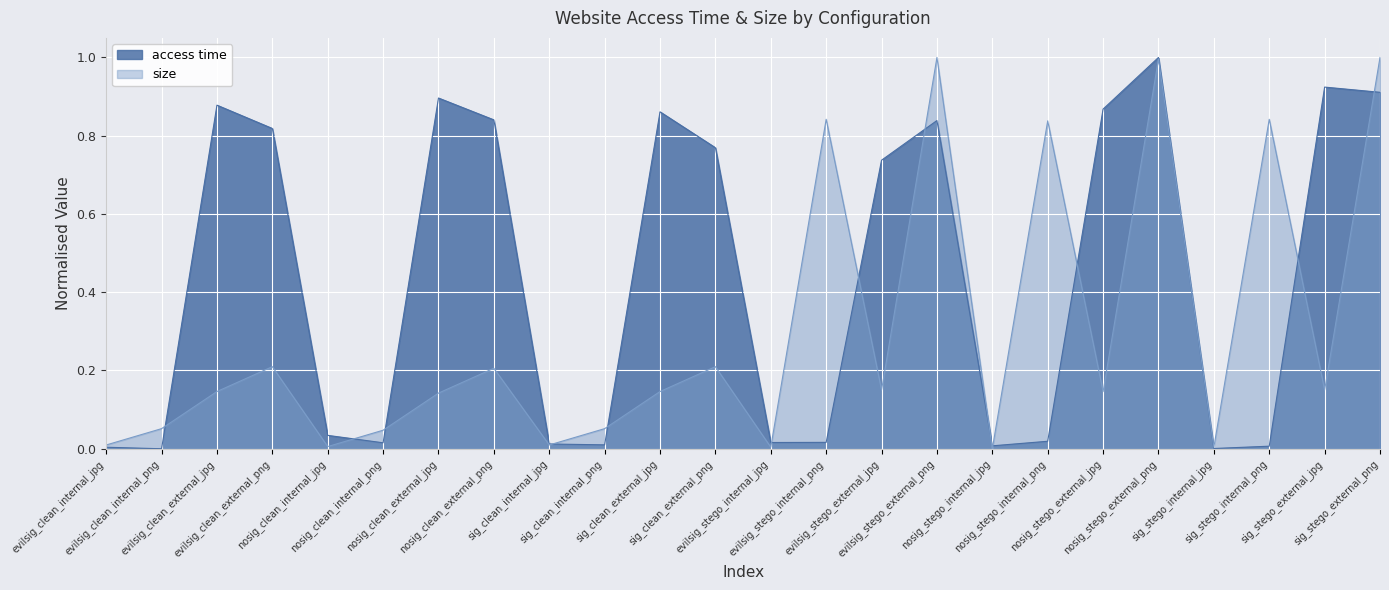

What is the difference between the second highest and second lowest values in the size series?

1.0